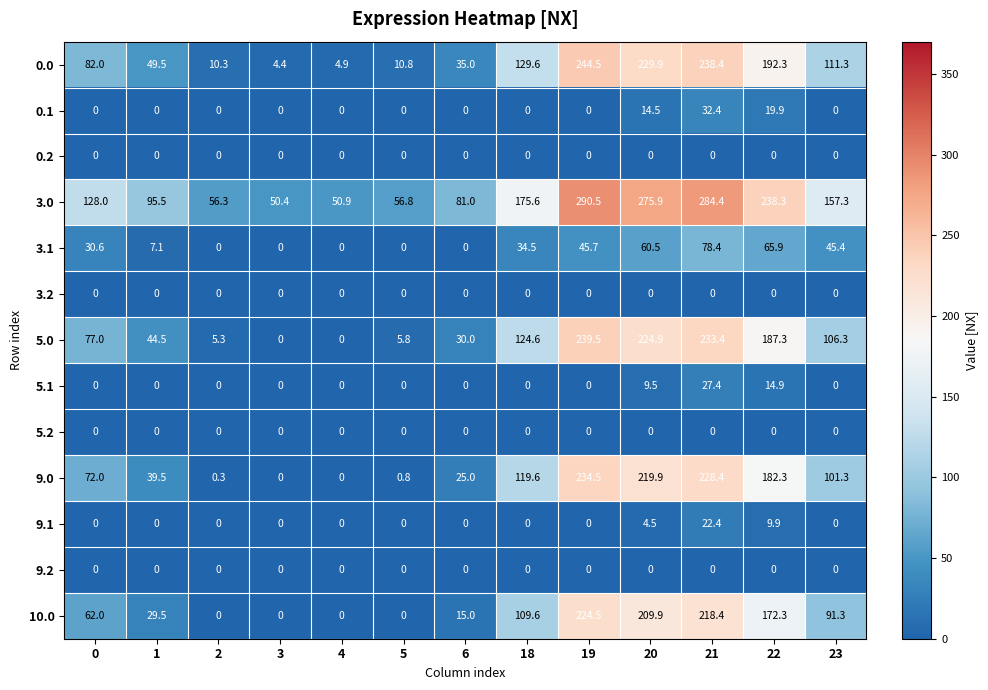

At how many categories does at least one series exceed 176?

4